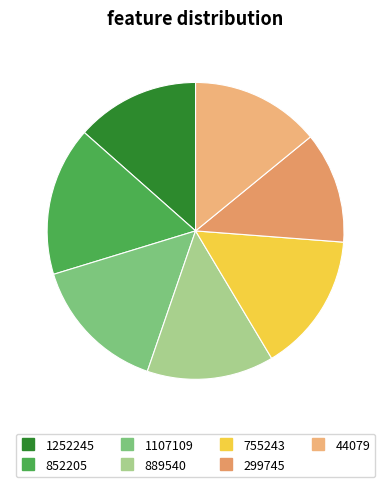

Is it true that 1252245 is 6% of the pie?

False